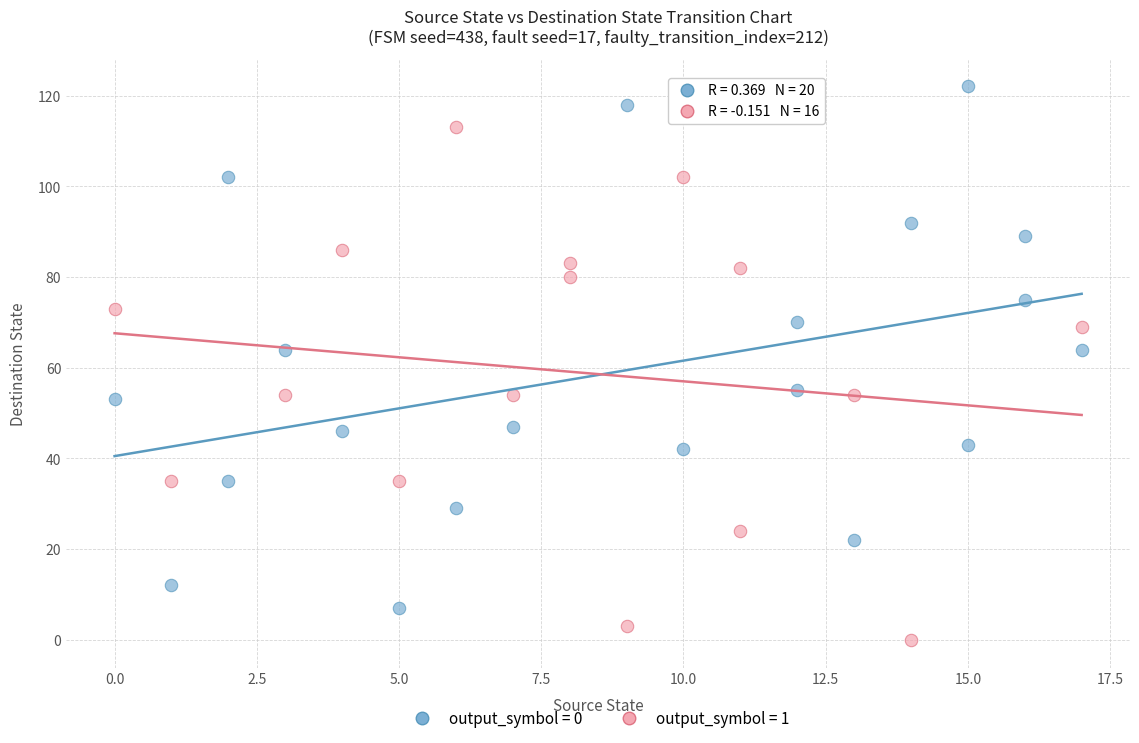

Which series contains the highest Y value?

output_symbol = 0